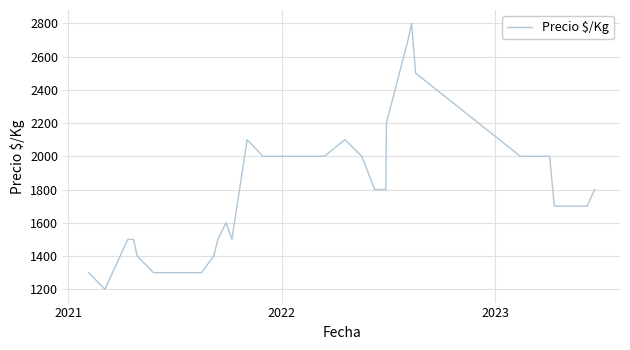

What is the smallest value displayed?

1200